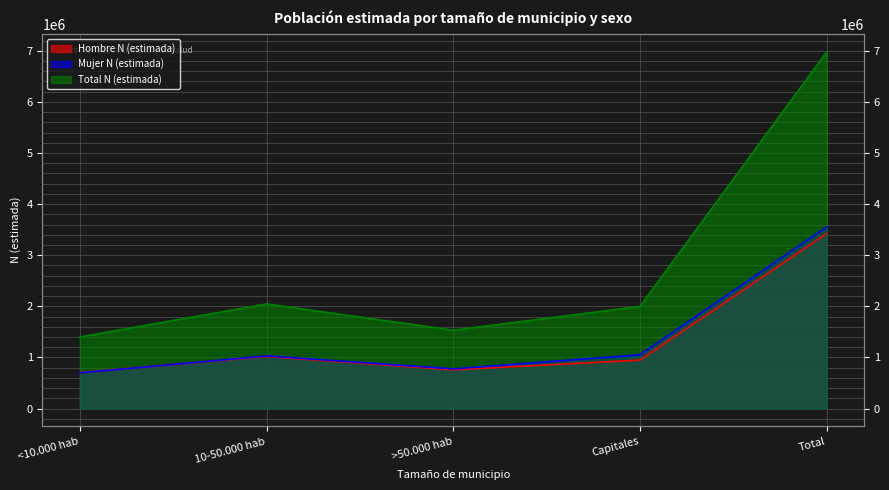

At which category is the sum across all series the highest?

Total